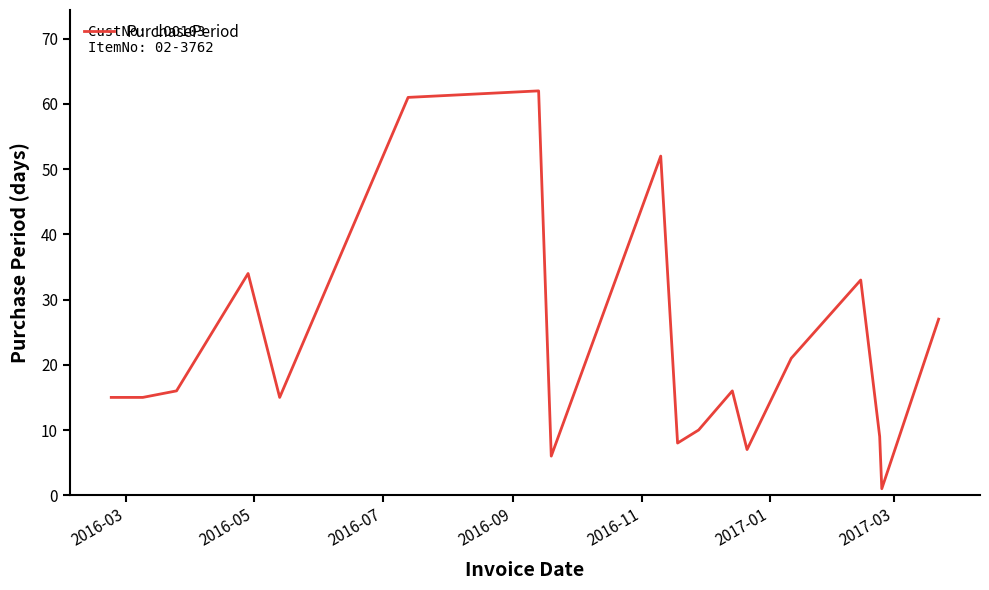

What is the difference between the maximum and minimum values?

61